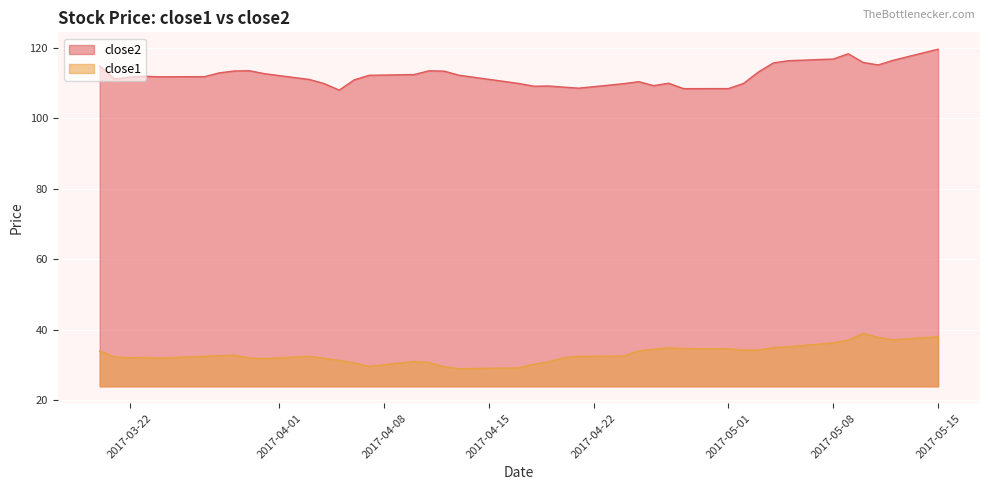

What is the highest value of the close1 series?

38.9